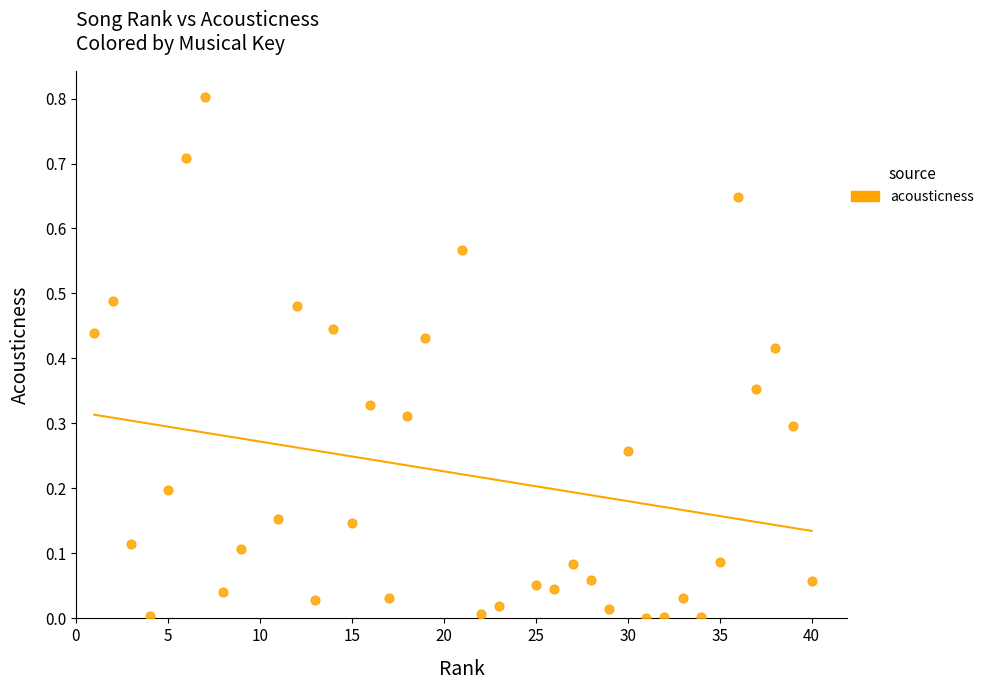

What is the range of X values (max minus min)?

39.0